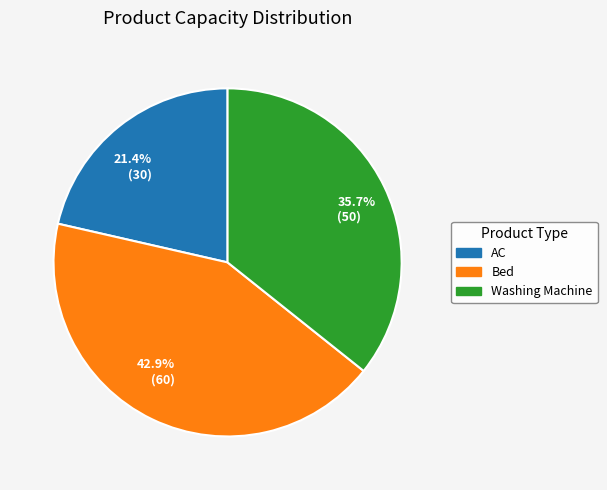

Which slice is the largest?

42.9% (60)